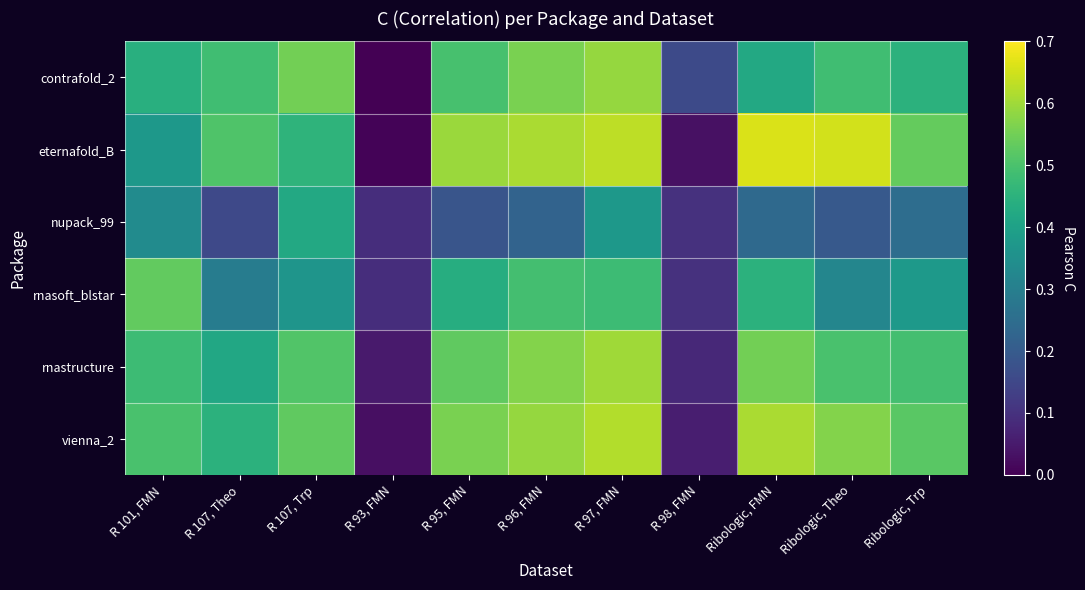

Reading left to right, extract all data points from this chart.

contrafold_2: R 101, FMN=0.4	R 107, Theo=0.5	R 107, Trp=0.6	R 93, FMN=-0.0	R 95, FMN=0.5	R 96, FMN=0.6	R 97, FMN=0.6	R 98, FMN=0.2	Ribologic, FMN=0.4	Ribologic, Theo=0.5	Ribologic, Trp=0.5
eternafold_B: R 101, FMN=0.4	R 107, Theo=0.5	R 107, Trp=0.5	R 93, FMN=0.0	R 95, FMN=0.6	R 96, FMN=0.6	R 97, FMN=0.6	R 98, FMN=0.0	Ribologic, FMN=0.7	Ribologic, Theo=0.7	Ribologic, Trp=0.5
nupack_99: R 101, FMN=0.3	R 107, Theo=0.2	R 107, Trp=0.4	R 93, FMN=0.1	R 95, FMN=0.2	R 96, FMN=0.2	R 97, FMN=0.4	R 98, FMN=0.1	Ribologic, FMN=0.2	Ribologic, Theo=0.2	Ribologic, Trp=0.3
rnasoft_blstar: R 101, FMN=0.5	R 107, Theo=0.3	R 107, Trp=0.4	R 93, FMN=0.1	R 95, FMN=0.4	R 96, FMN=0.5	R 97, FMN=0.5	R 98, FMN=0.1	Ribologic, FMN=0.5	Ribologic, Theo=0.3	Ribologic, Trp=0.4
rnastructure: R 101, FMN=0.5	R 107, Theo=0.4	R 107, Trp=0.5	R 93, FMN=0.1	R 95, FMN=0.5	R 96, FMN=0.6	R 97, FMN=0.6	R 98, FMN=0.1	Ribologic, FMN=0.6	Ribologic, Theo=0.5	Ribologic, Trp=0.5
vienna_2: R 101, FMN=0.5	R 107, Theo=0.5	R 107, Trp=0.5	R 93, FMN=0.0	R 95, FMN=0.6	R 96, FMN=0.6	R 97, FMN=0.6	R 98, FMN=0.1	Ribologic, FMN=0.6	Ribologic, Theo=0.6	Ribologic, Trp=0.5